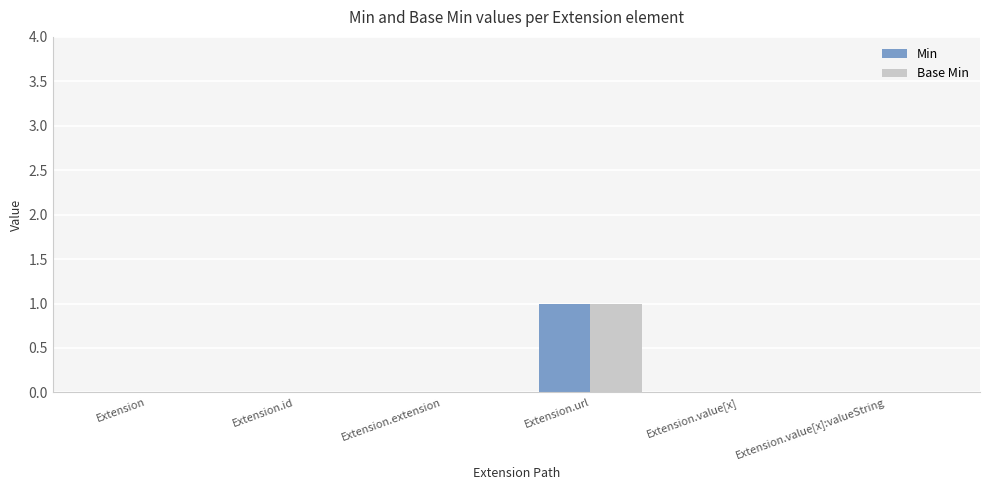

At which category is the sum across all series the highest?

Extension.url